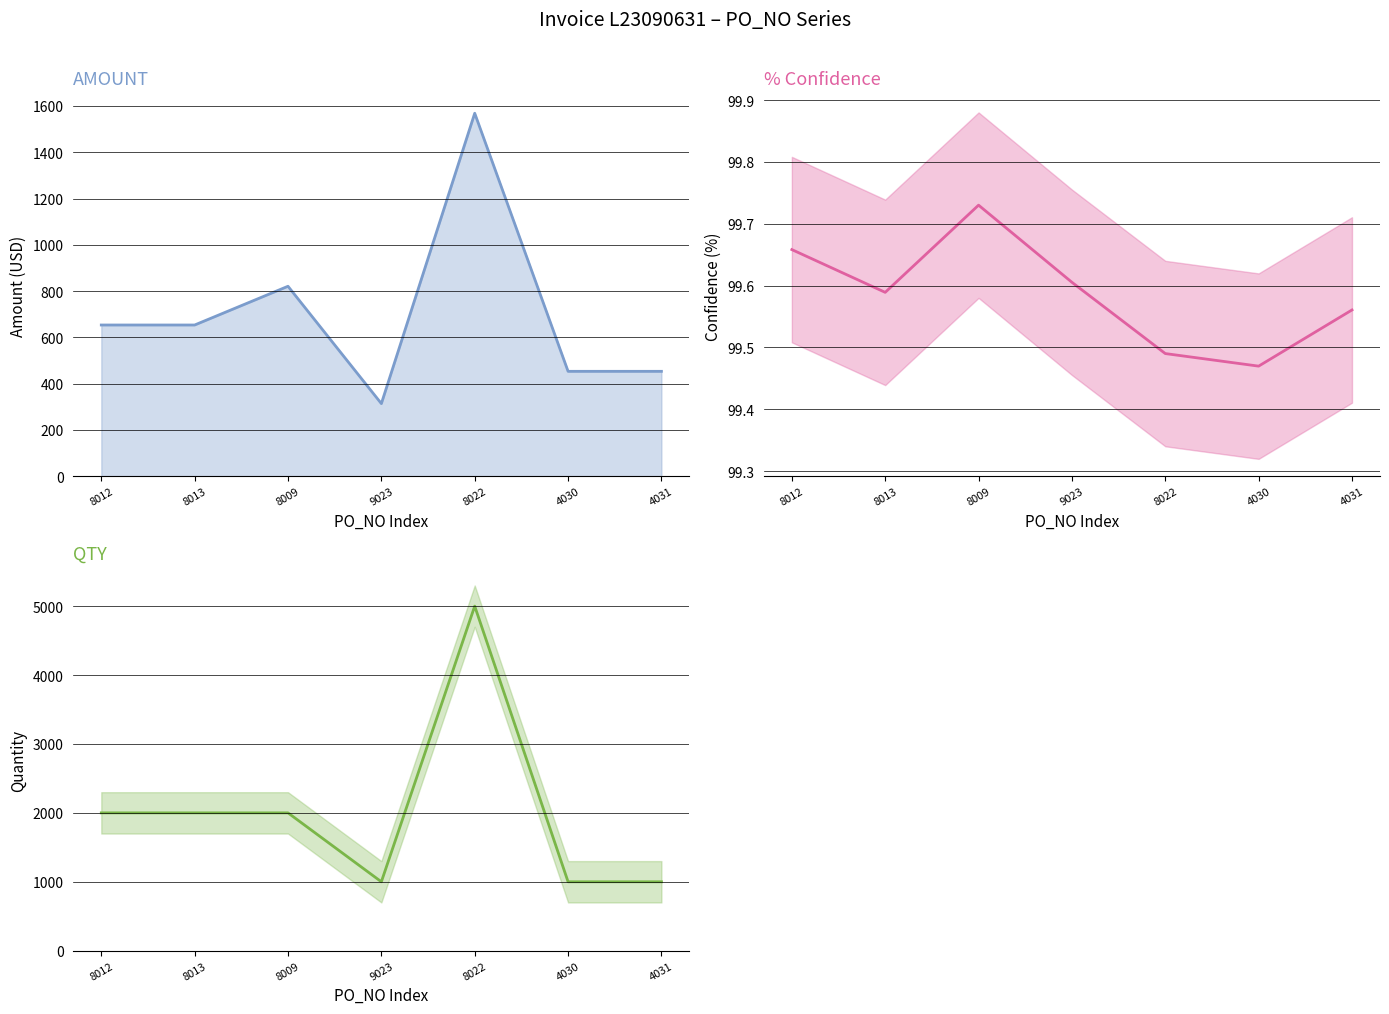

Reading left to right, list all the values displayed in this chart.

AMOUNT: 653.4	653.4	820.8	313.7	1568.5	453.2	453.2
% Confidence: 99.7	99.6	99.7	99.6	99.5	99.5	99.6
QTY: 2000.0	2000.0	2000.0	1000.0	5000.0	1000.0	1000.0